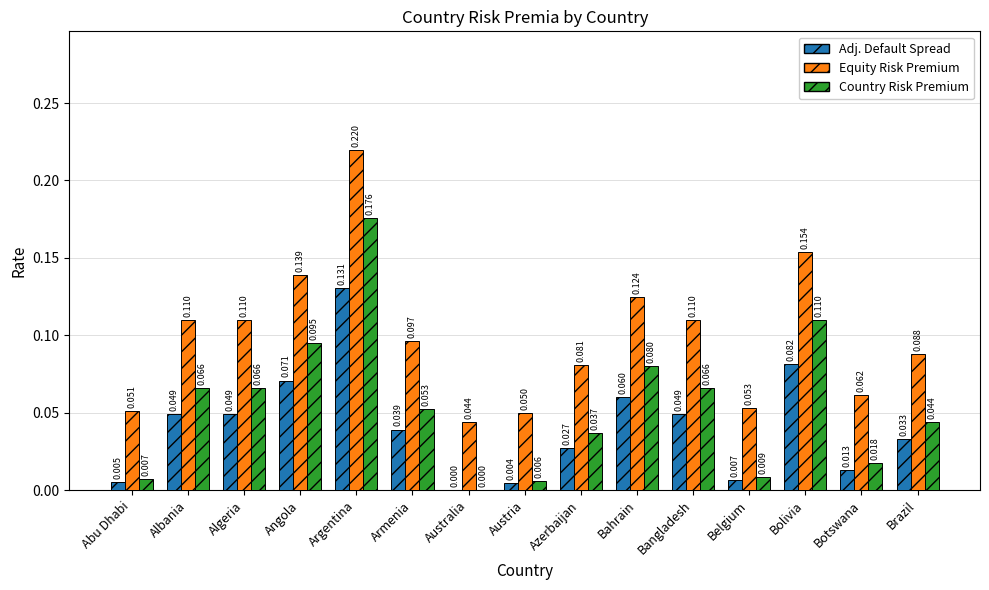

Where is Equity Risk Premium nearest to the value 0?

Australia